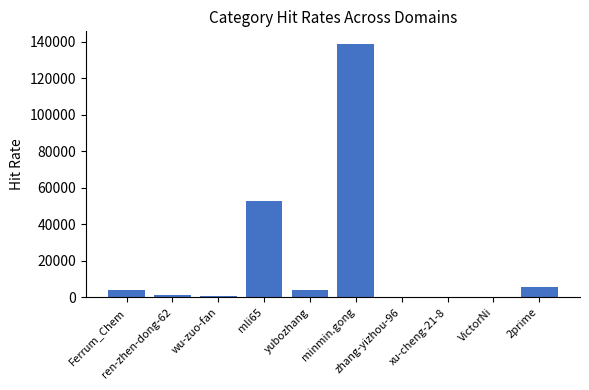

What is the maximum value shown in the chart?

138726